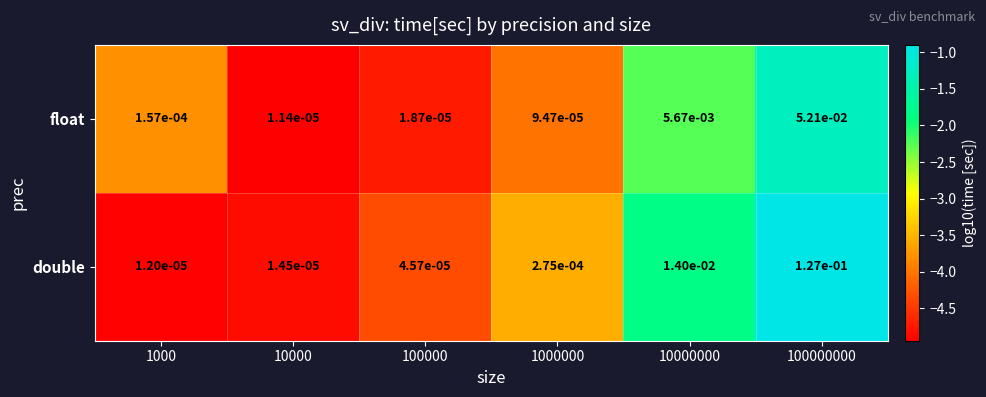

Which series changed the most between 1000 and 10000000?

double